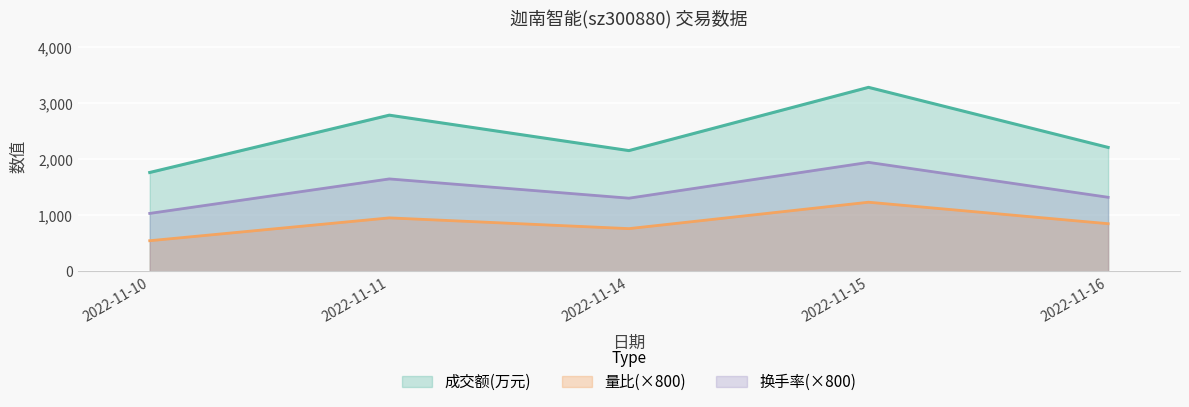

The value of 成交额(万元) at 2022-11-15 is 3284.0. True or false?

True